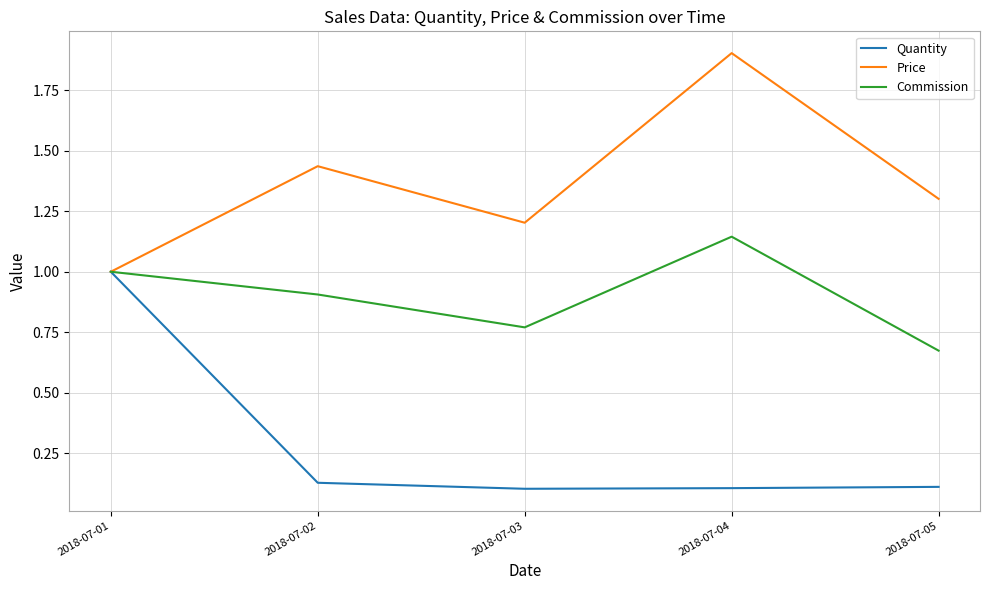

Rank the series by their average value, from highest to lowest.

Price, Commission, Quantity